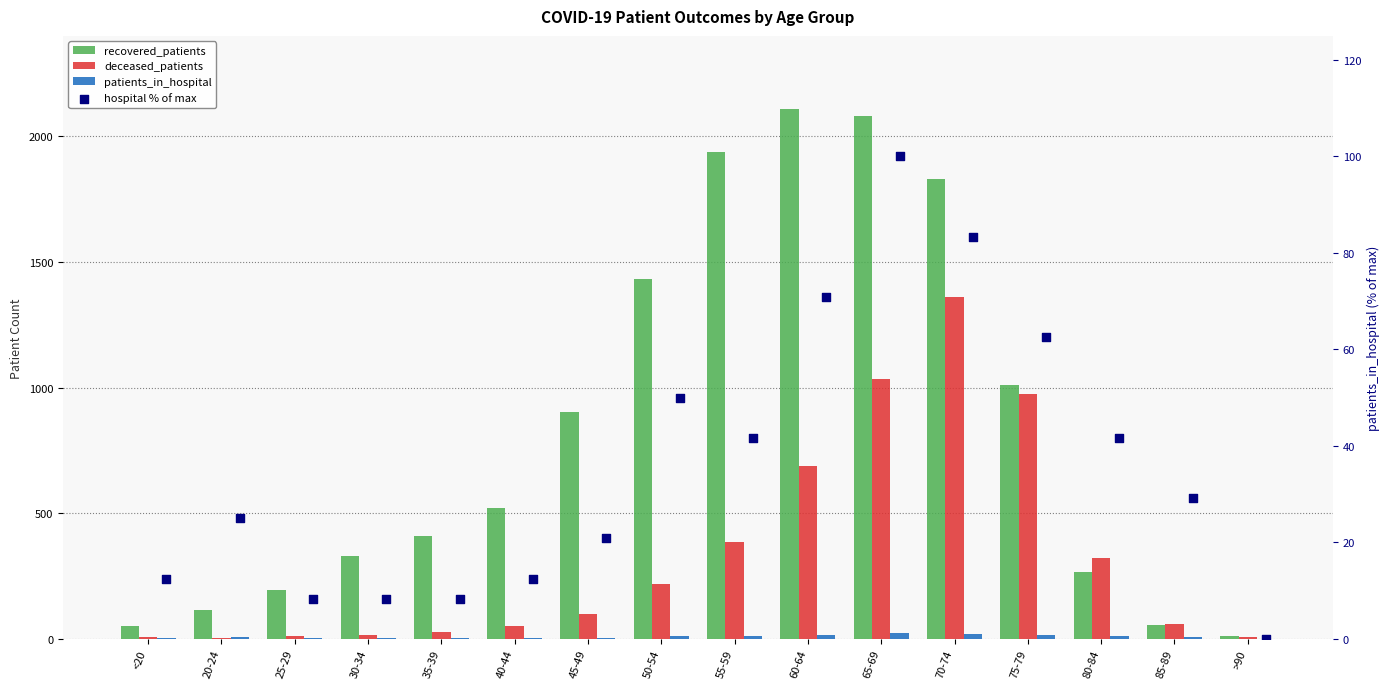

Which series reaches the minimum Y coordinate?

patients_in_hospital